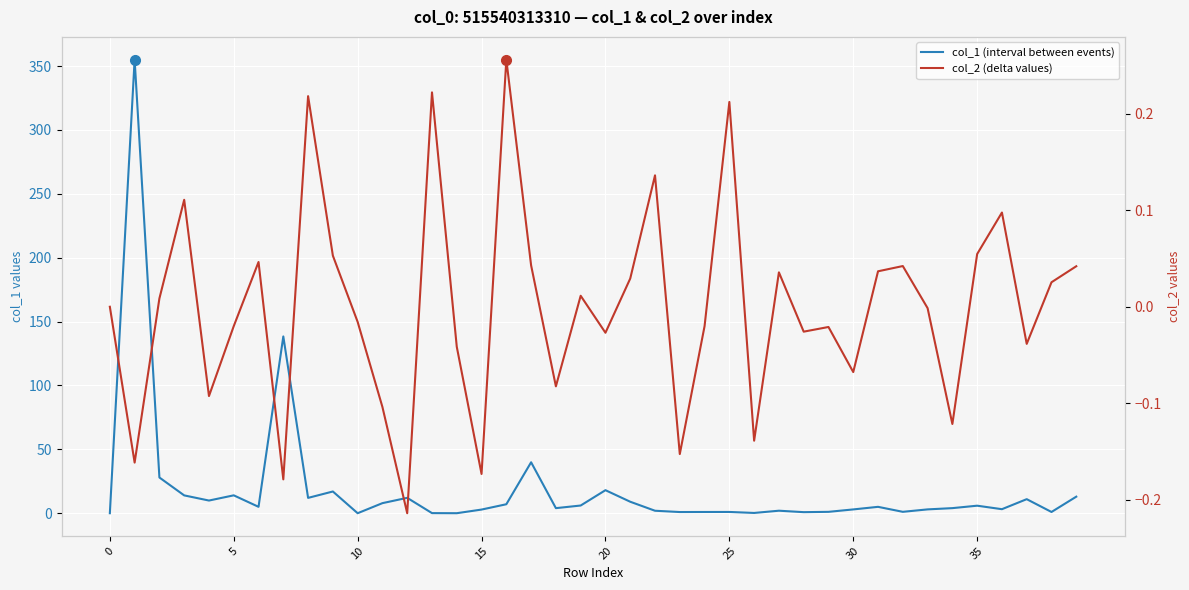

How many lines are shown in the chart?

2